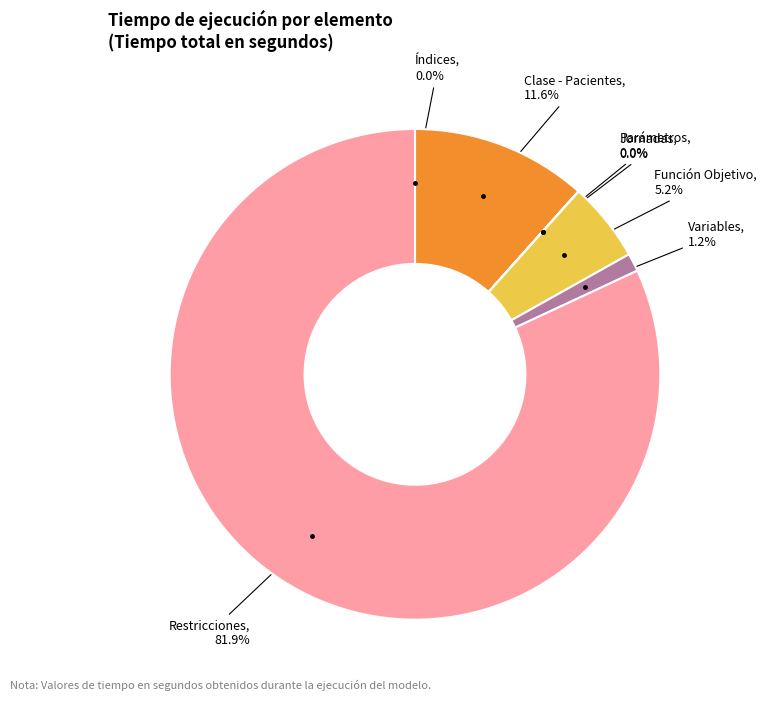

Is there a majority slice in this chart?

Yes